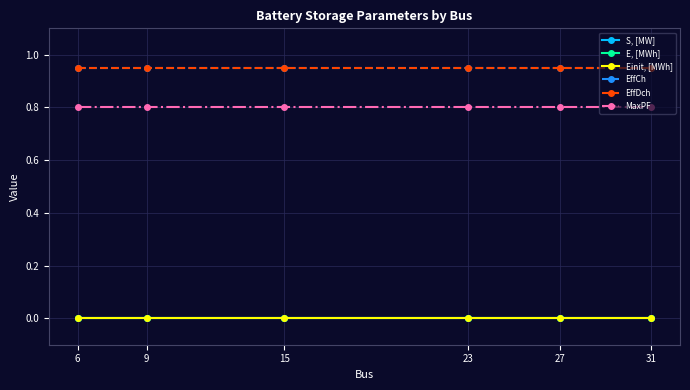

Reading left to right, what are all the values shown in this chart?

S, [MW]: 6=0.0	9=0.0	15=0.0	23=0.0	27=0.0	31=0.0
E, [MWh]: 6=0.0	9=0.0	15=0.0	23=0.0	27=0.0	31=0.0
Einit, [MWh]: 6=0.0	9=0.0	15=0.0	23=0.0	27=0.0	31=0.0
EffCh: 6=0.9	9=0.9	15=0.9	23=0.9	27=0.9	31=0.9
EffDch: 6=0.9	9=0.9	15=0.9	23=0.9	27=0.9	31=0.9
MaxPF: 6=0.8	9=0.8	15=0.8	23=0.8	27=0.8	31=0.8